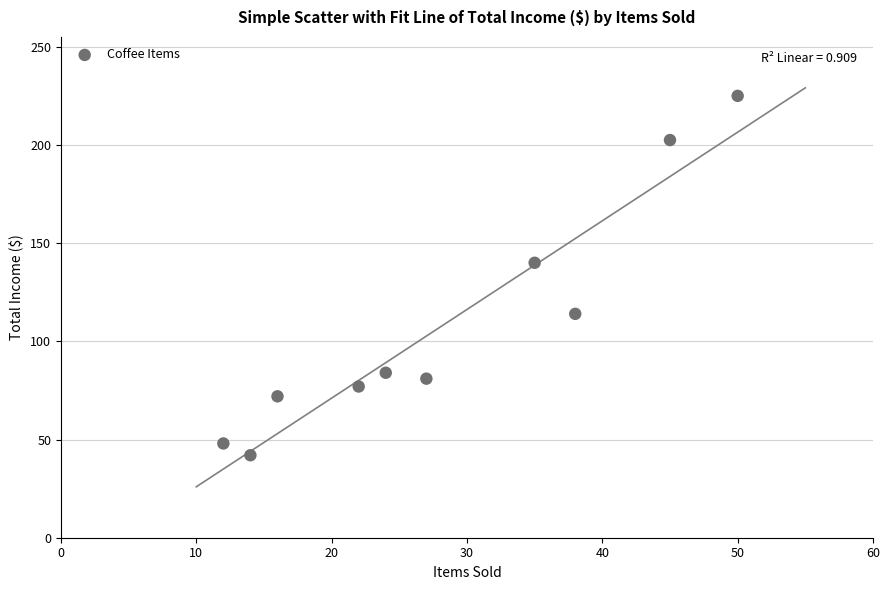

What Y value in the scatter plot is closest to 133?

140.0